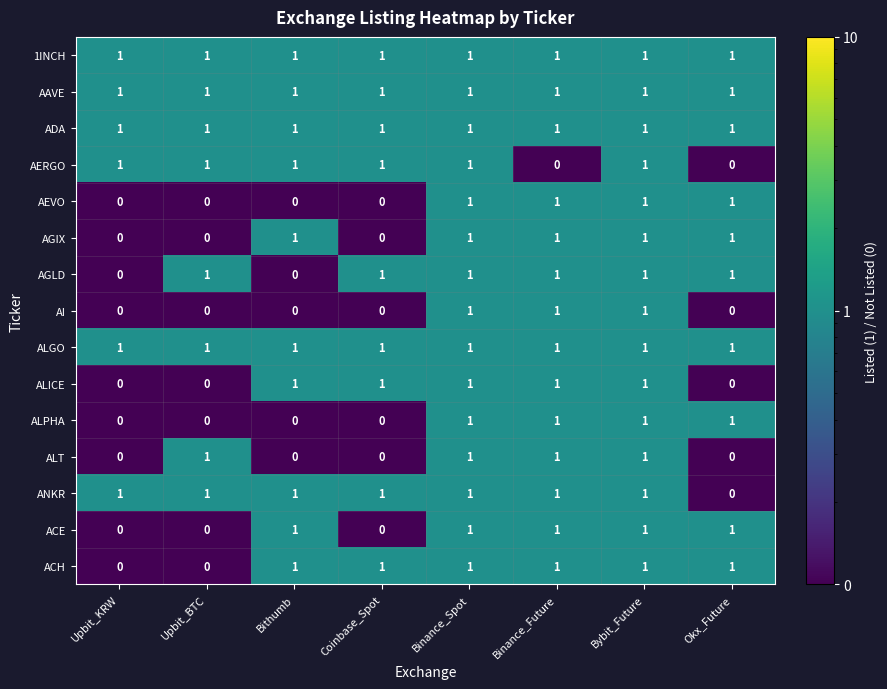

At how many categories does at least one series exceed 0?

8